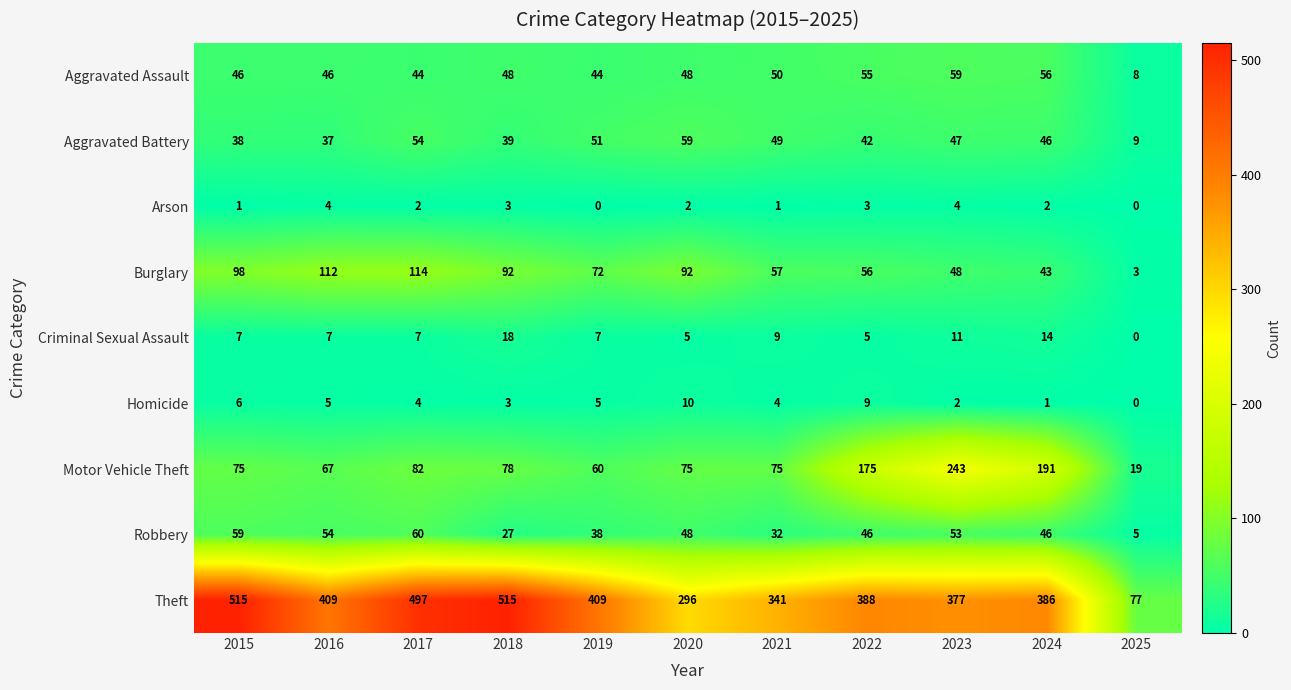

At 2016, list the series in order from smallest to largest.

Arson, Homicide, Criminal Sexual Assault, Aggravated Battery, Aggravated Assault, Robbery, Motor Vehicle Theft, Burglary, Theft